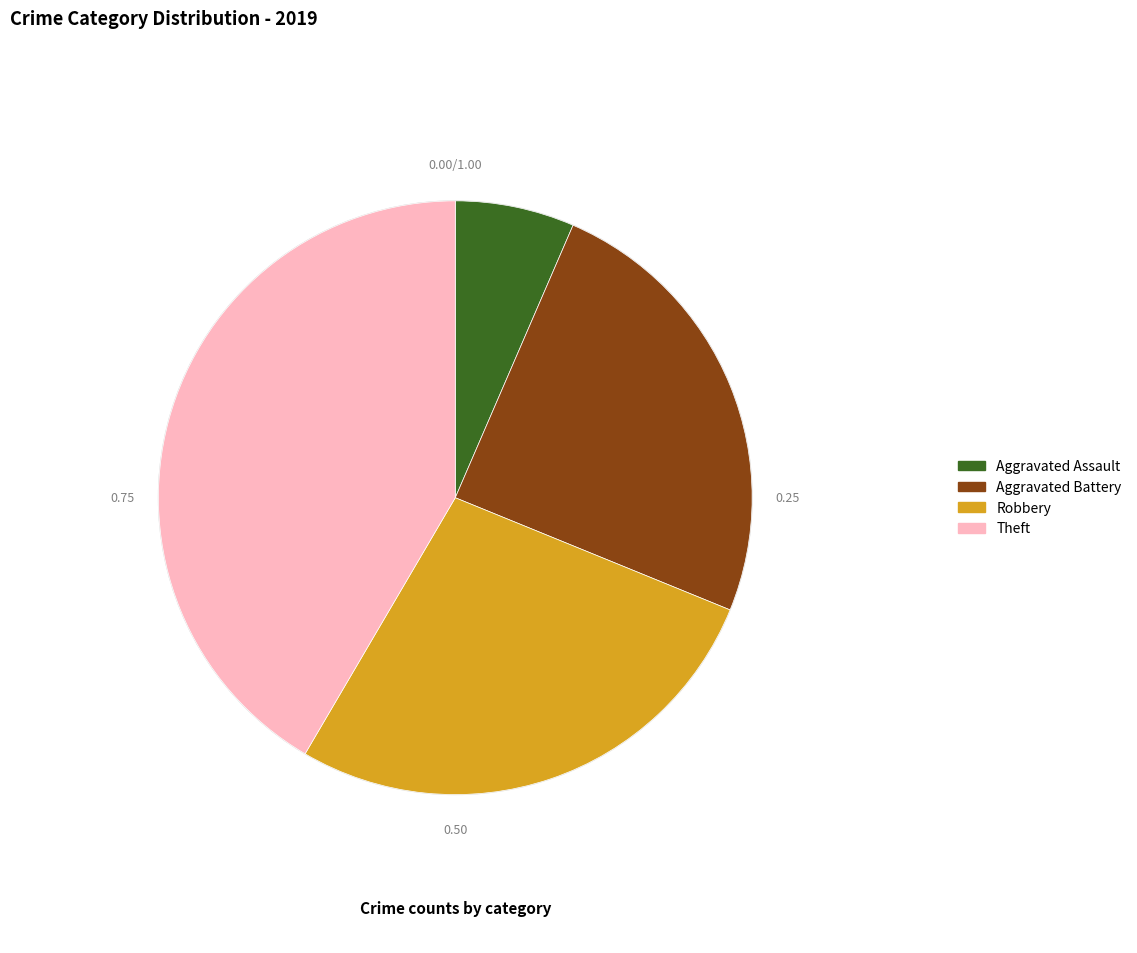

Is it true that Aggravated Assault is 18% of the pie?

False